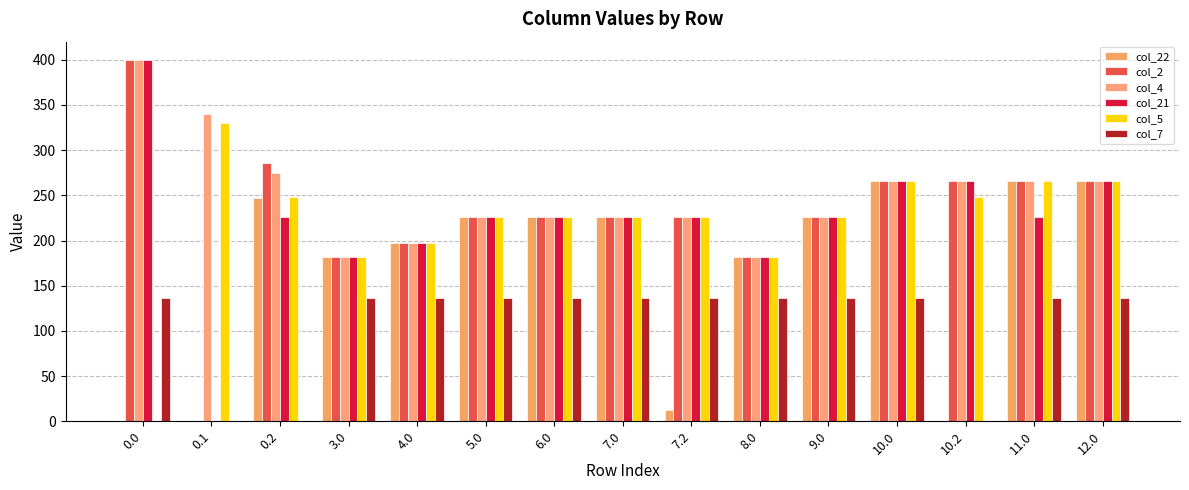

At which category is the sum across all series the highest?

10.0